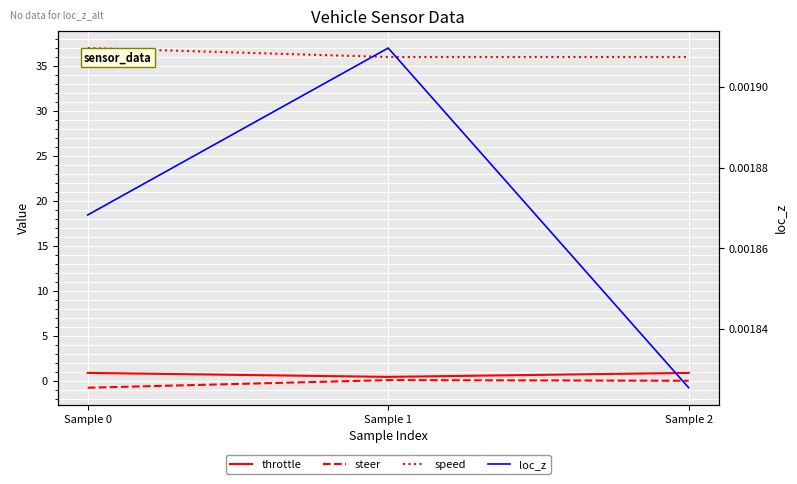

What is the value of the steer point at the 1st from the left?

-0.8